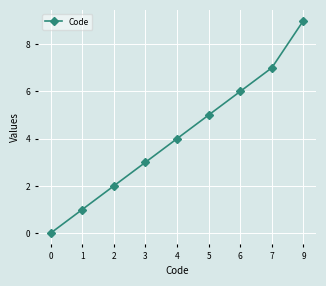

Reading left to right, list all the values displayed in this chart.

0	1	2	3	4	5	6	7	9